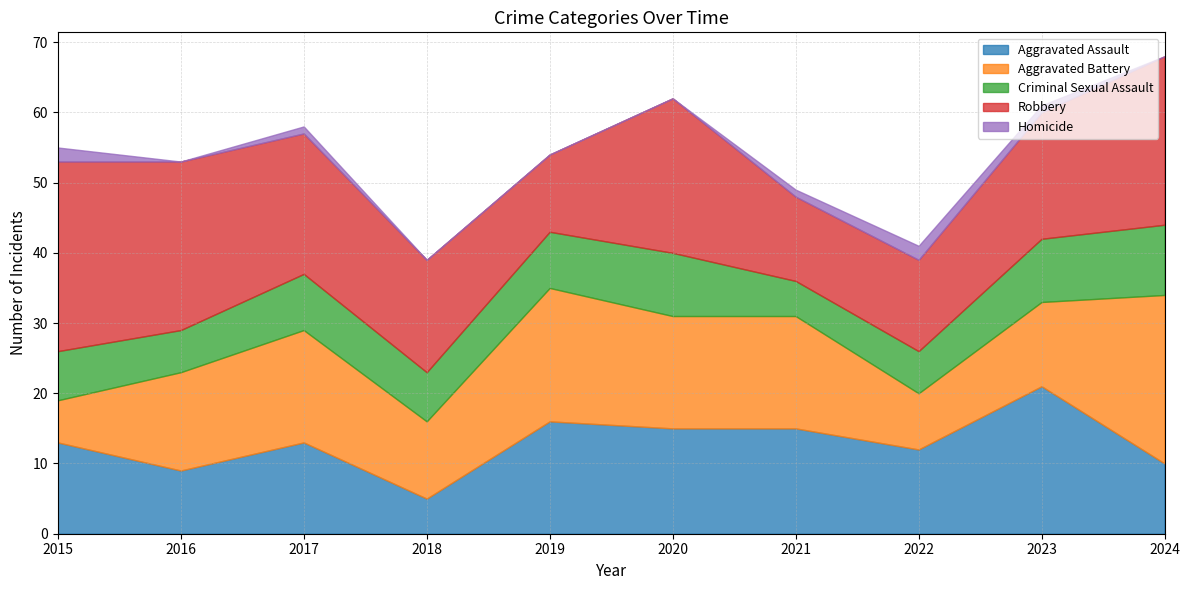

What is the spread (max minus min) of values at 2016?

24